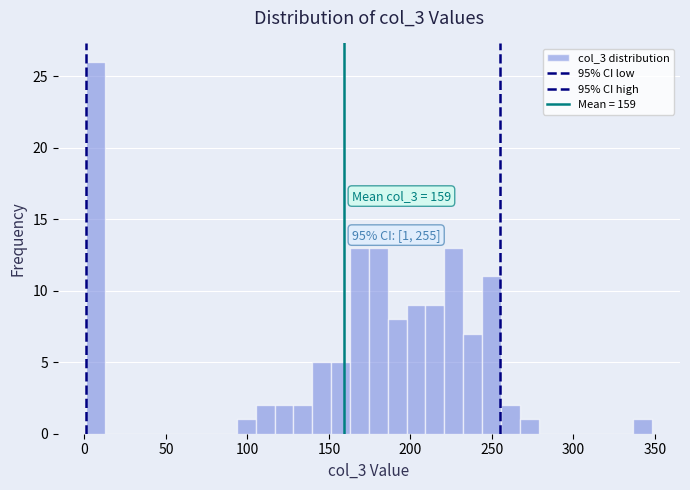

Read against the x-axis, roughly where is the centre of the tallest bar?

5